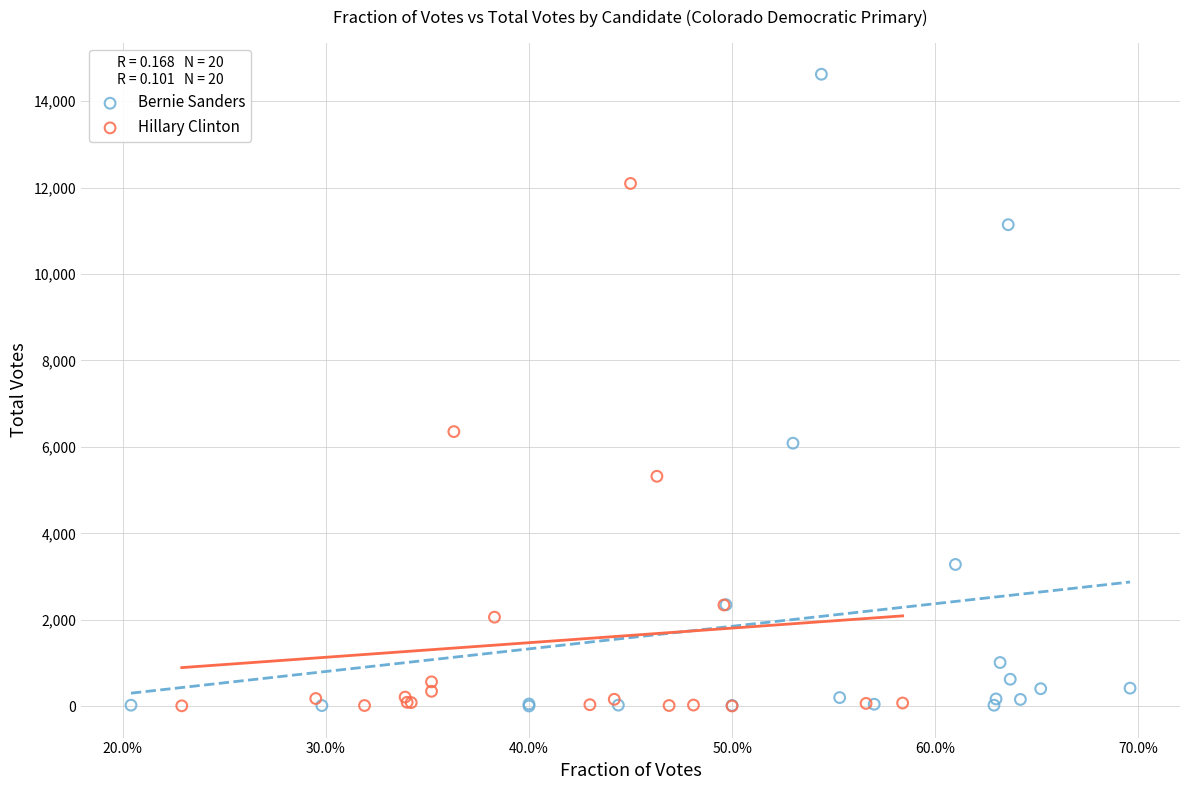

What are all the series names shown in the legend?

Bernie Sanders, Hillary Clinton